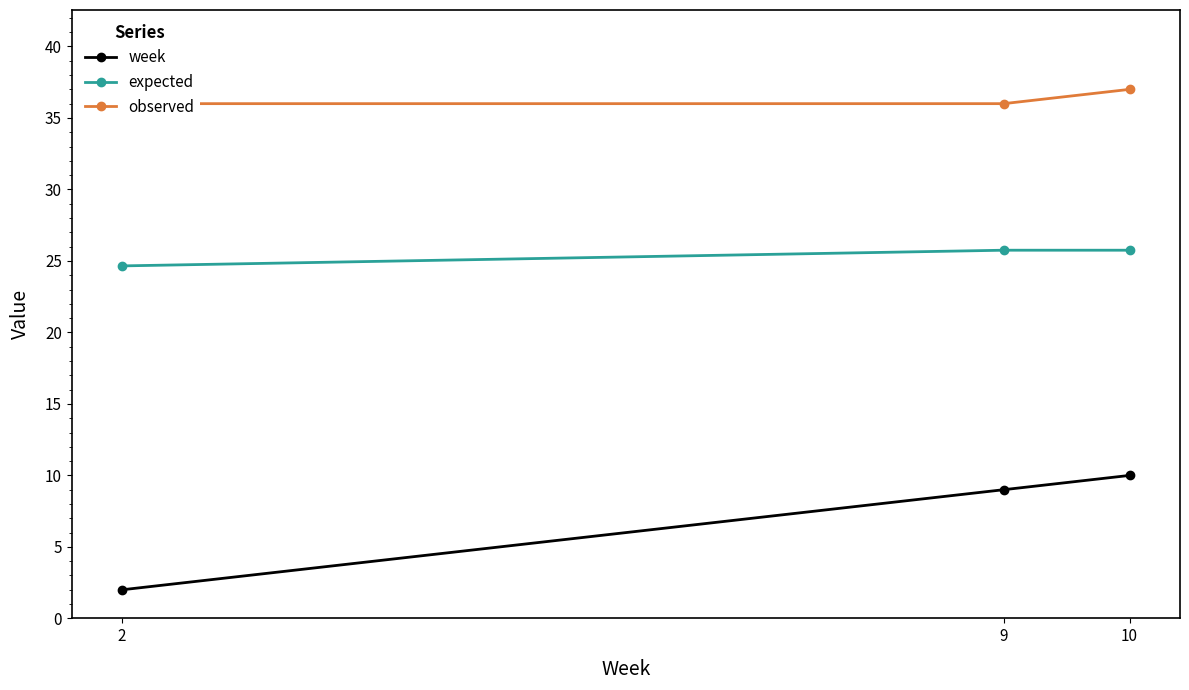

Reading right to left, list all the values displayed in this chart.

week: 10.0	9.0	2.0
expected: 25.7	25.7	24.7
observed: 37.0	36.0	36.0